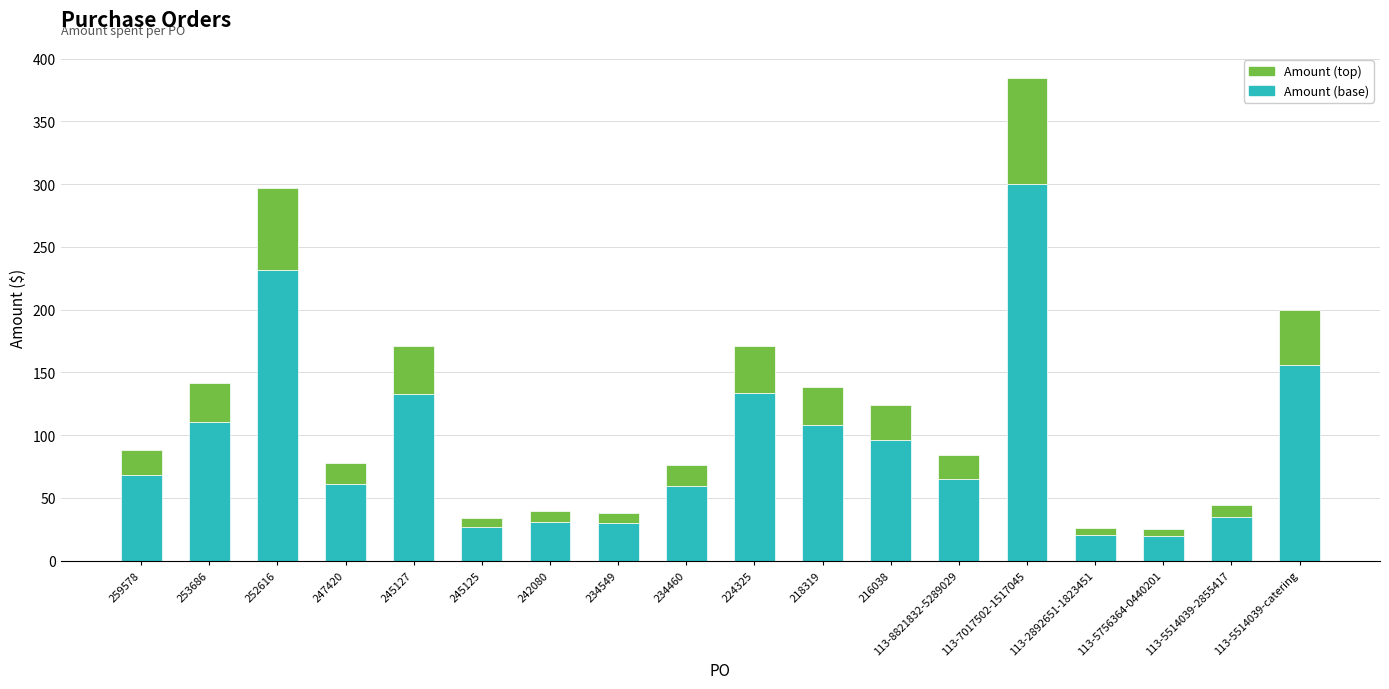

What is the approximate value of Amount (base) at 245127?

133.2